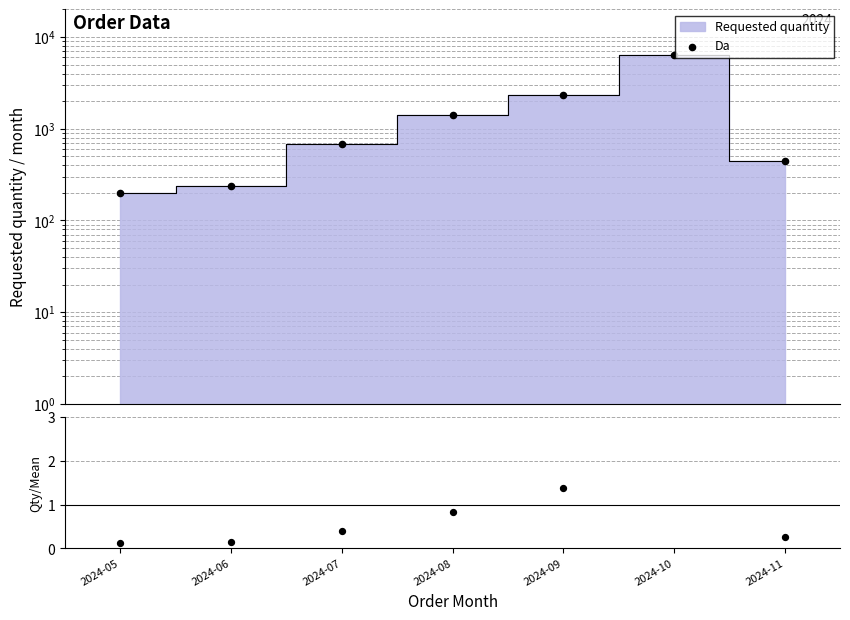

What is the change in value from 2024-08 to 2024-11?

-960